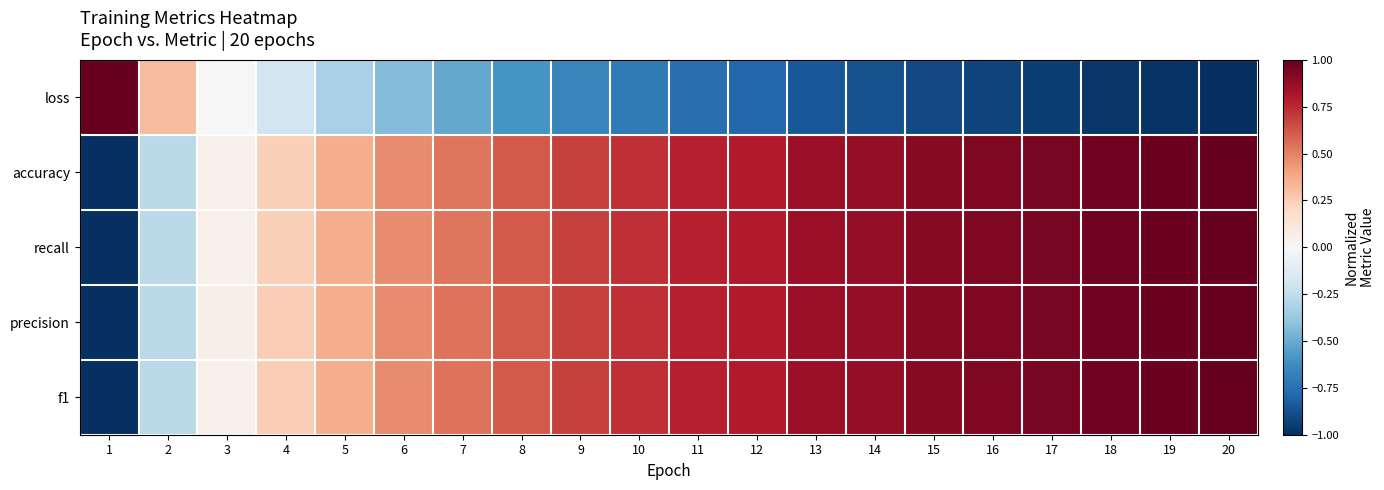

Reading left to right, extract all data points from this chart.

loss: 1=1.0	2=0.3	3=0.0	4=-0.2	5=-0.3	6=-0.4	7=-0.5	8=-0.6	9=-0.7	10=-0.7	11=-0.8	12=-0.8	13=-0.8	14=-0.9	15=-0.9	16=-0.9	17=-1.0	18=-1.0	19=-1.0	20=-1.0
accuracy: 1=-1.0	2=-0.3	3=0.0	4=0.2	5=0.4	6=0.5	7=0.5	8=0.6	9=0.7	10=0.7	11=0.8	12=0.8	13=0.9	14=0.9	15=0.9	16=0.9	17=1.0	18=1.0	19=1.0	20=1.0
recall: 1=-1.0	2=-0.3	3=0.0	4=0.2	5=0.4	6=0.5	7=0.5	8=0.6	9=0.7	10=0.7	11=0.8	12=0.8	13=0.9	14=0.9	15=0.9	16=0.9	17=1.0	18=1.0	19=1.0	20=1.0
precision: 1=-1.0	2=-0.3	3=0.1	4=0.2	5=0.4	6=0.5	7=0.5	8=0.6	9=0.7	10=0.7	11=0.8	12=0.8	13=0.9	14=0.9	15=0.9	16=0.9	17=1.0	18=1.0	19=1.0	20=1.0
f1: 1=-1.0	2=-0.3	3=0.1	4=0.2	5=0.4	6=0.5	7=0.5	8=0.6	9=0.7	10=0.7	11=0.8	12=0.8	13=0.9	14=0.9	15=0.9	16=0.9	17=1.0	18=1.0	19=1.0	20=1.0